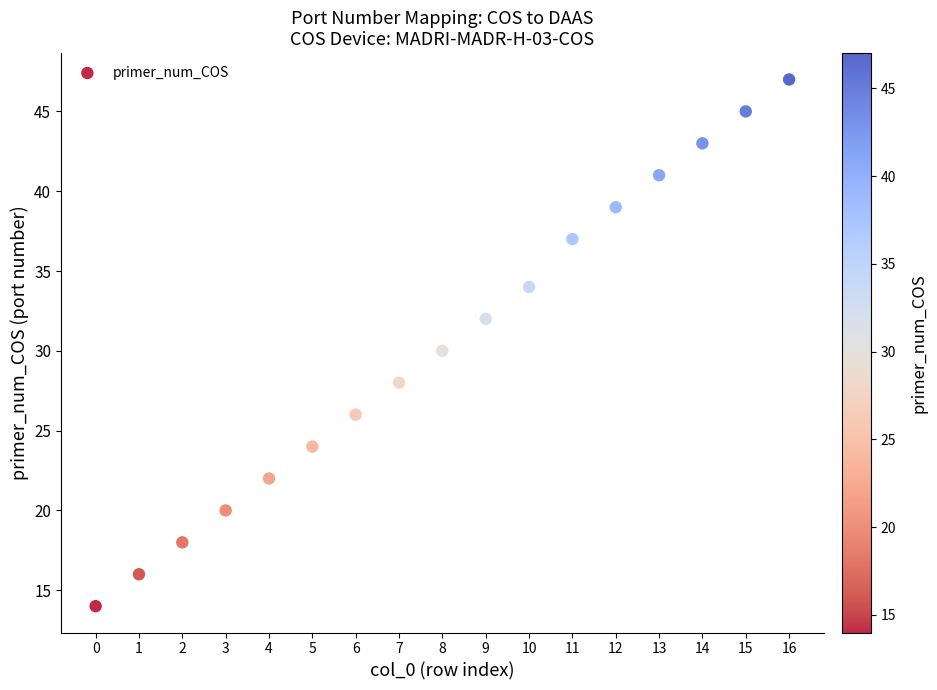

What is the range of Y values (max minus min)?

33